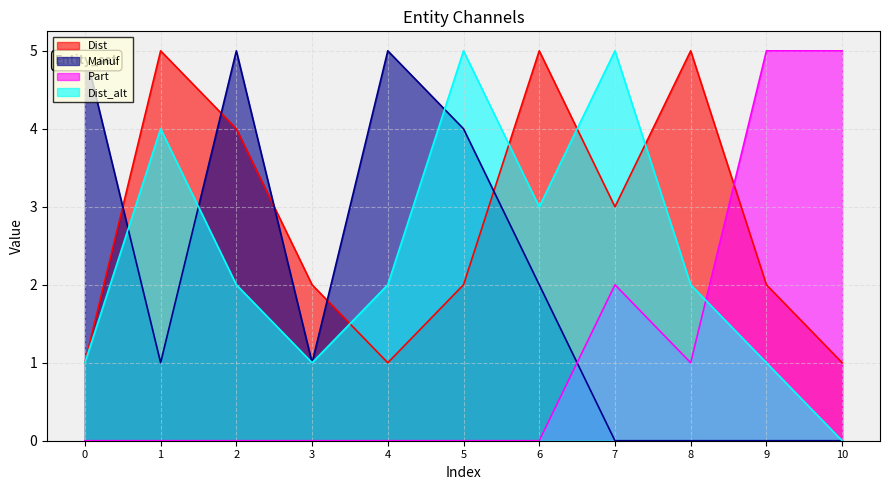

True or false: Manuf and Part intersect in this chart.

True